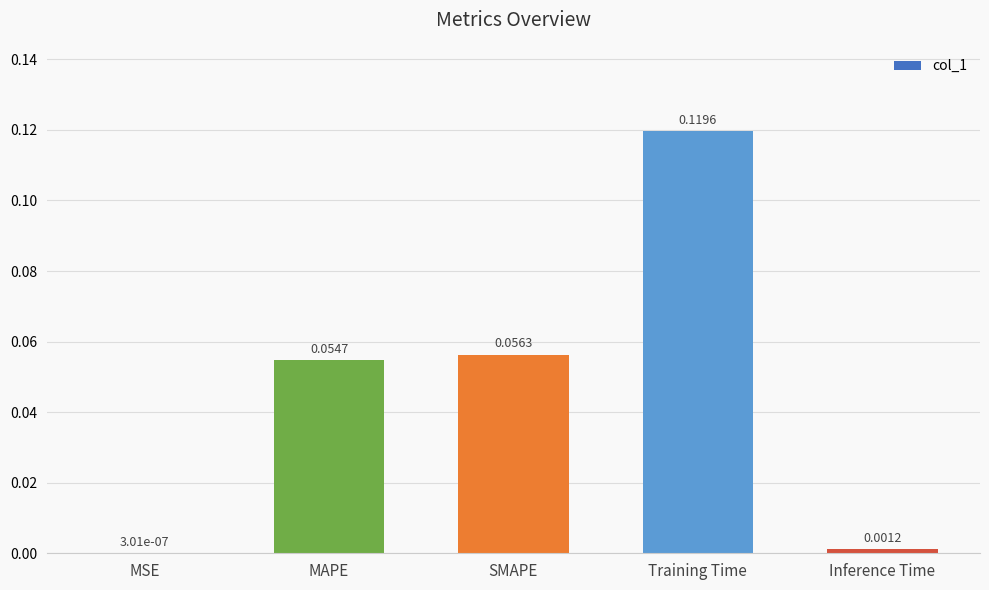

Which has a higher value, MSE or Inference Time?

Inference Time